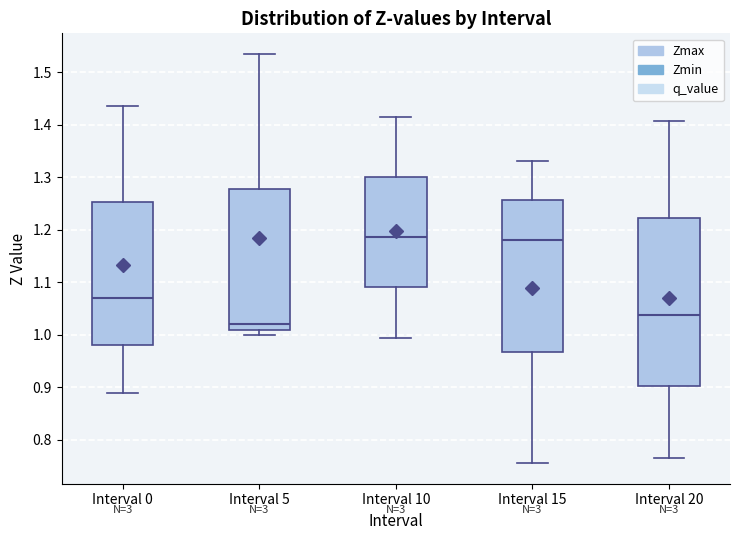

Where is the upper edge of the box for Interval 5 on the y-axis? The values are not printed on the chart, so give them approximately, as read against the axis.

1.28